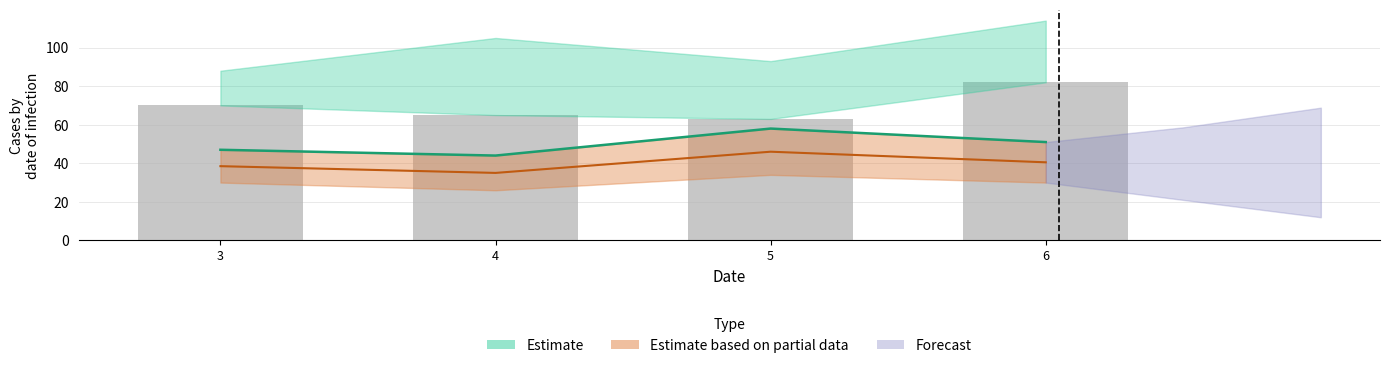

True or false: the data shows 24 at 3.

False